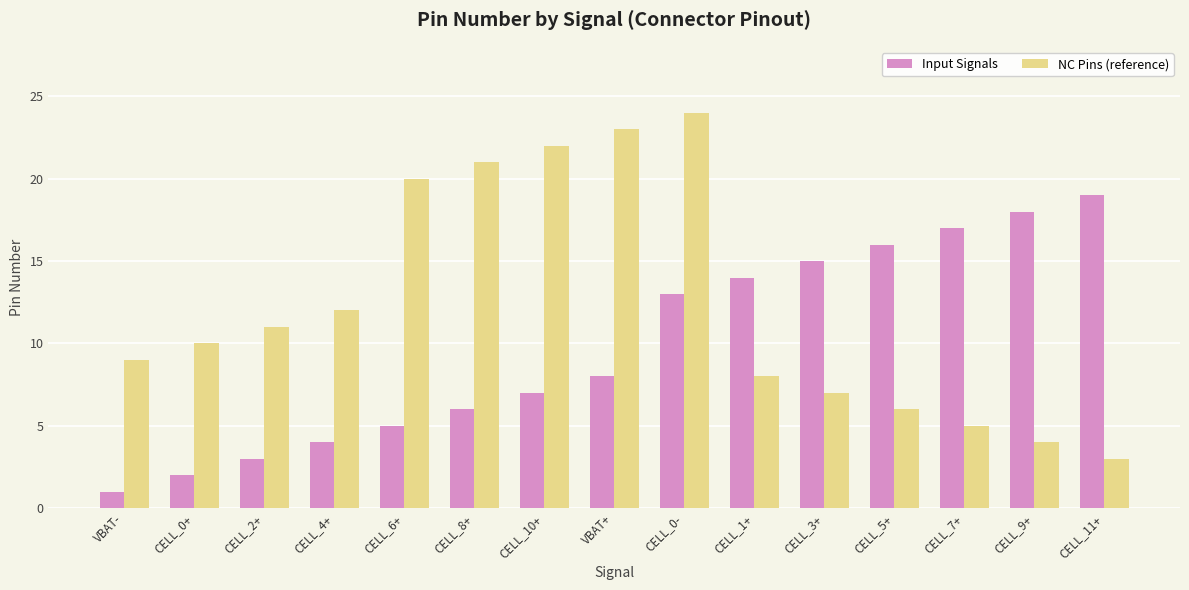

Which series has the widest spread of values?

NC Pins (reference)